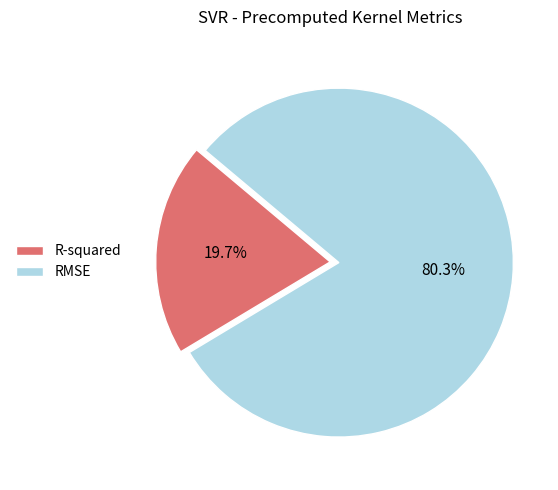

How many segments does this pie chart have?

2